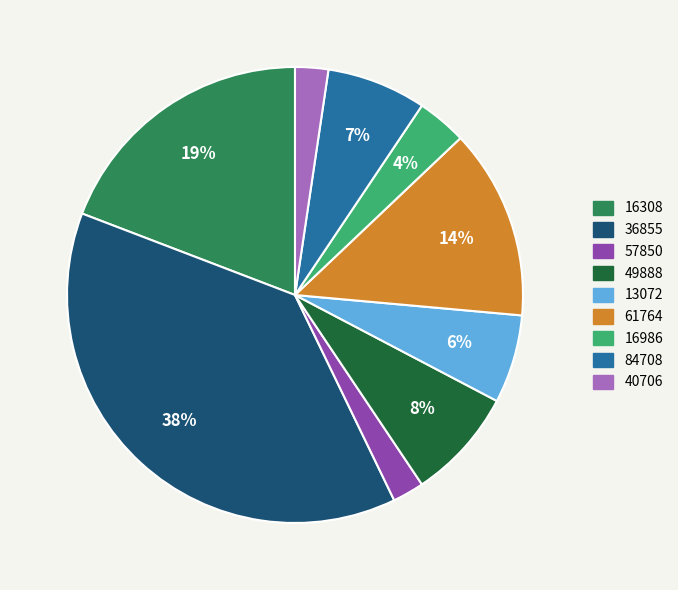

What percentage is the 57850 slice, to the nearest percent?

2%